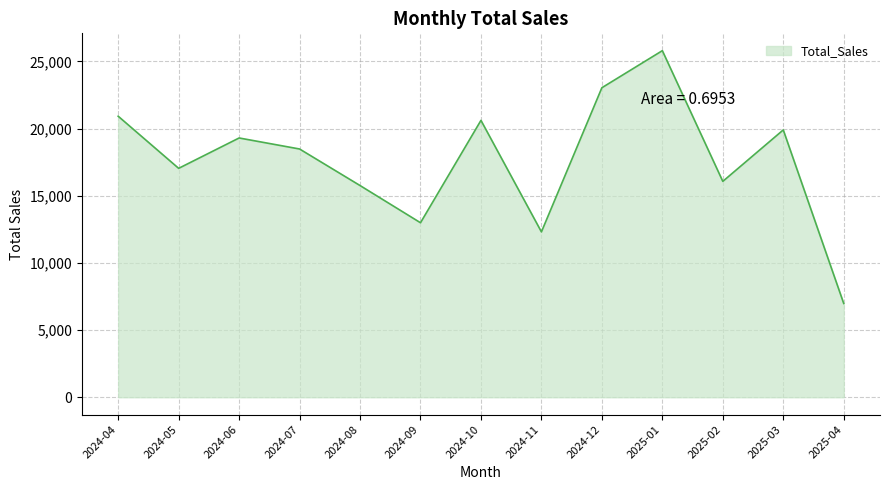

What is the change in value from 2024-09 to 2025-04?

-6009.7